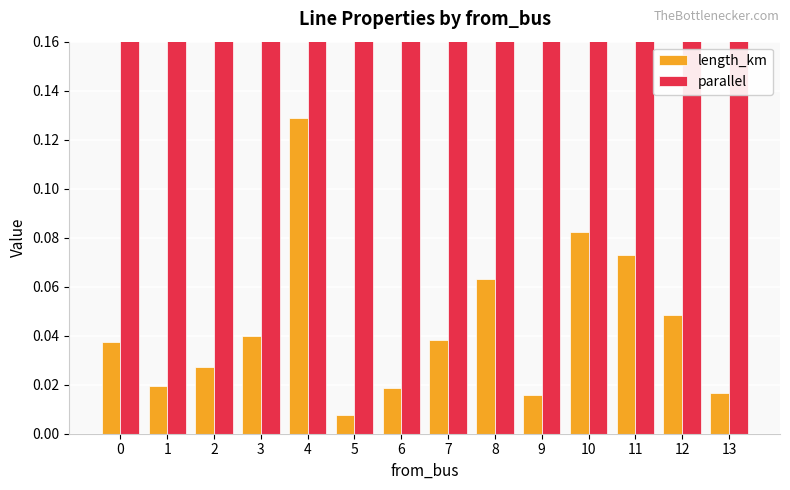

List the series in order of their overall mean, highest first.

parallel, length_km